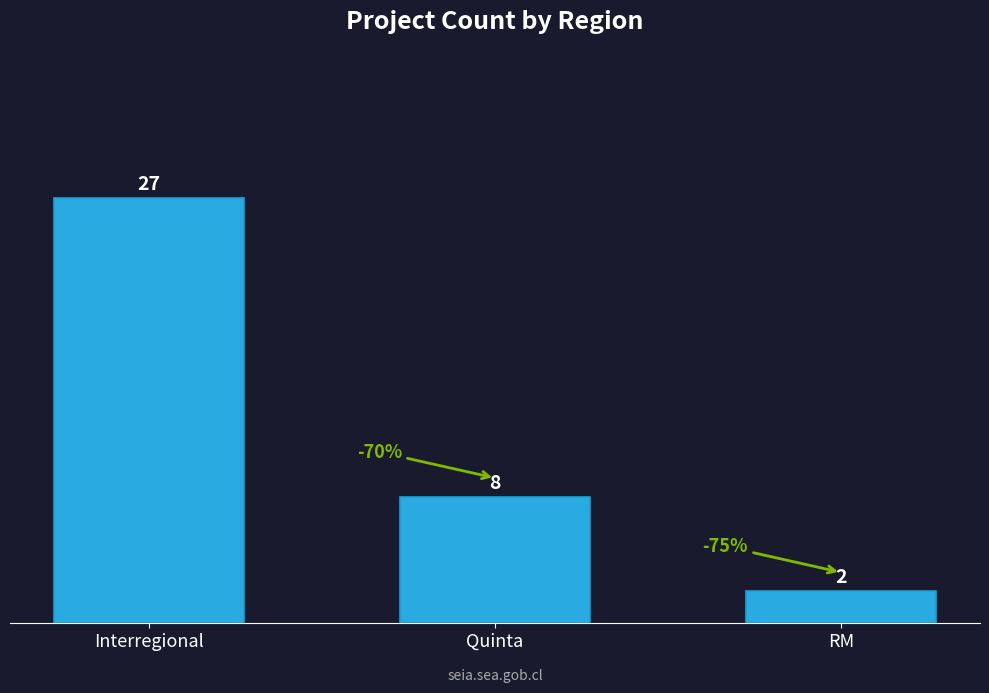

The chart shows a value of 8 at Quinta. True or false?

True